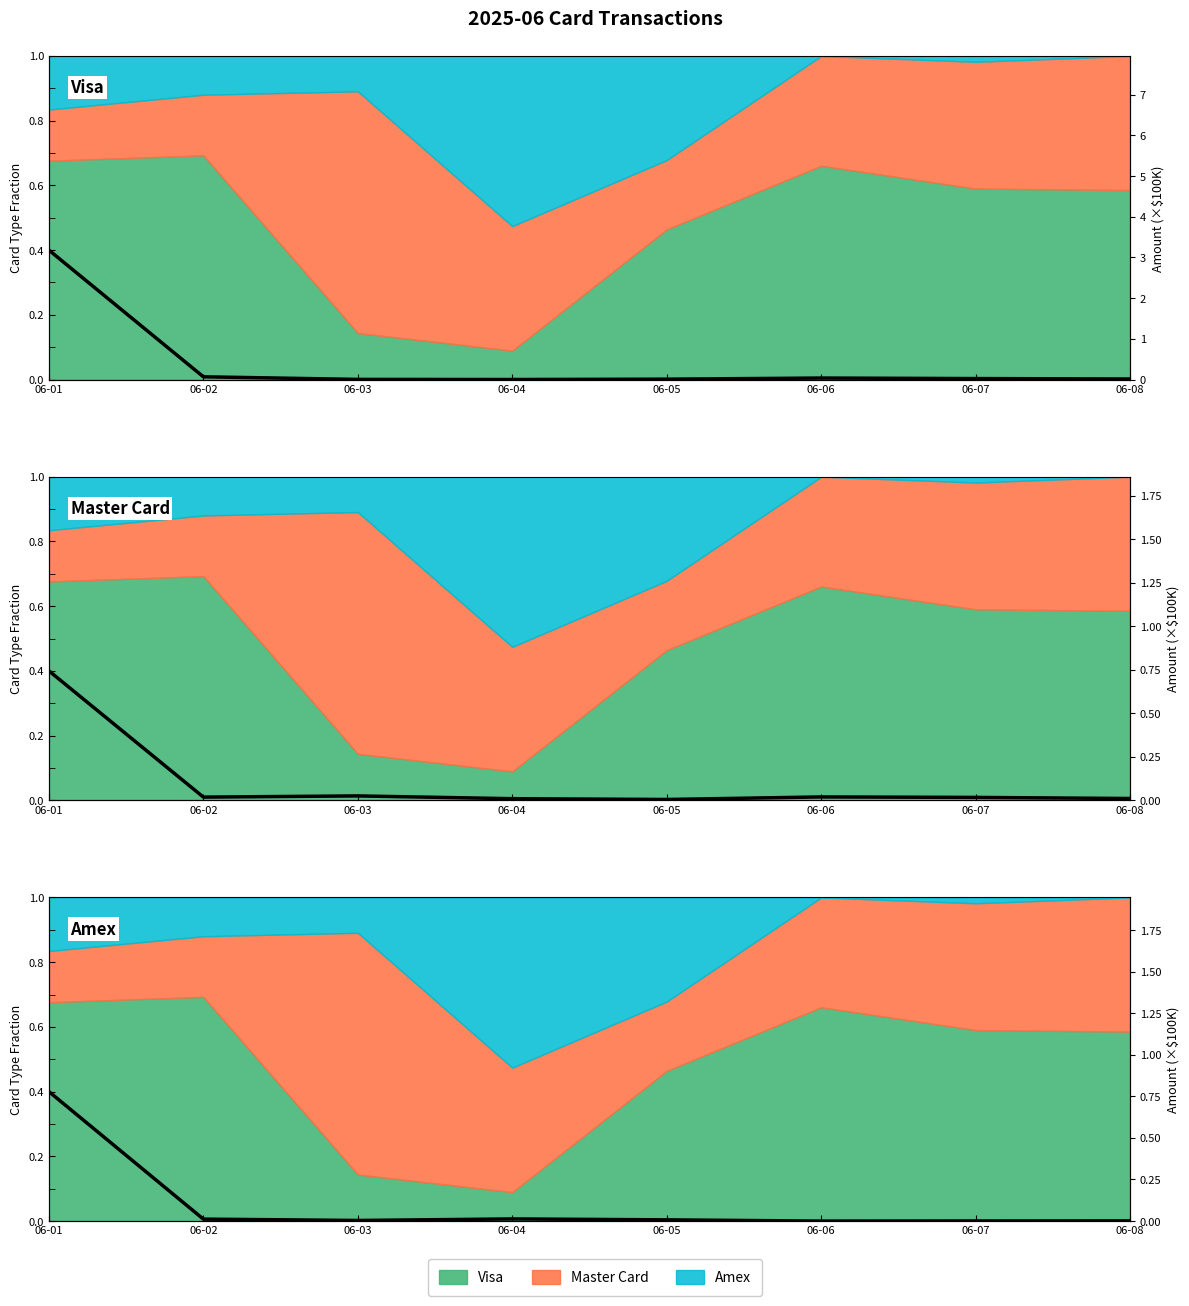

The Visa Amount series shows 0.0 at 06-07. True or false?

True